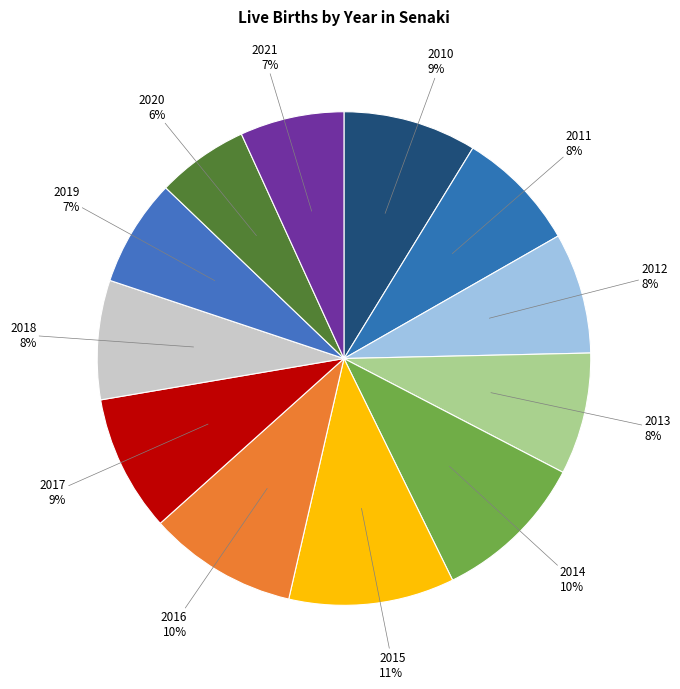

Which has a higher value, 2018 or 2015?

2015